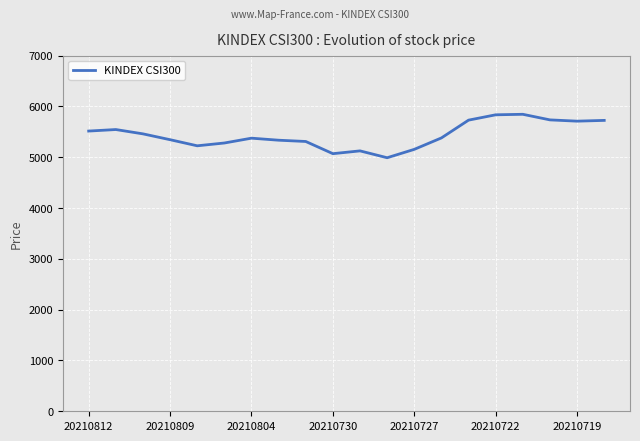

What is the difference between the maximum and minimum values?

855